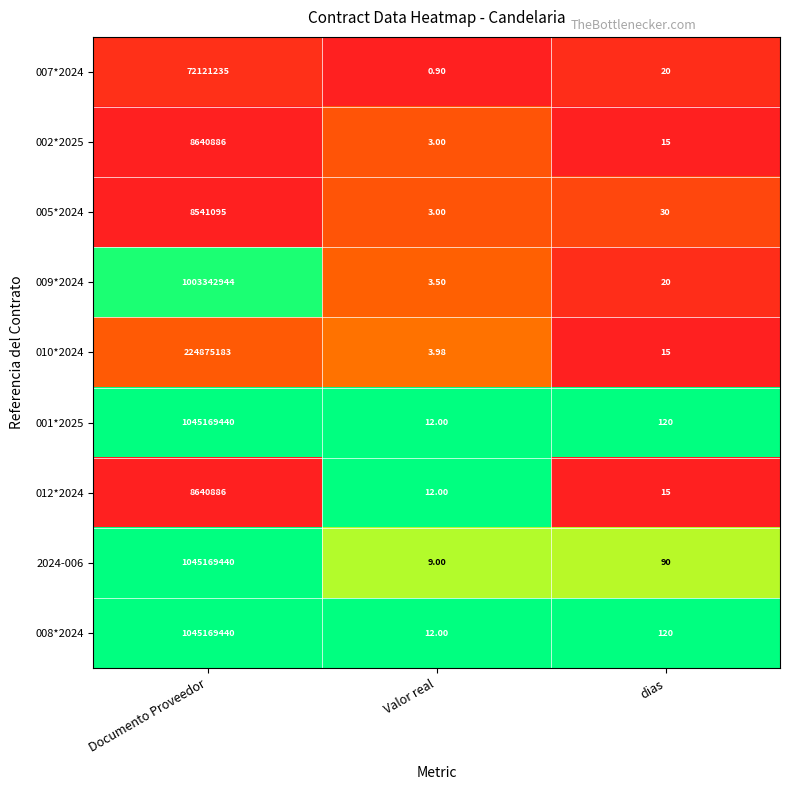

What is the total value across all series at dias?

445.0